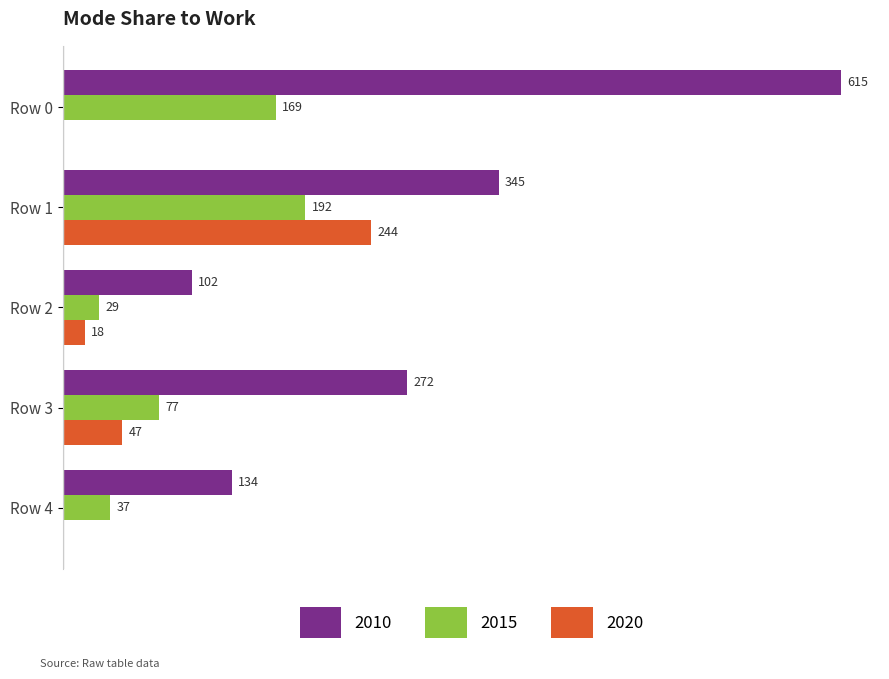

Where is 2020 nearest to the value 121?

Row 3